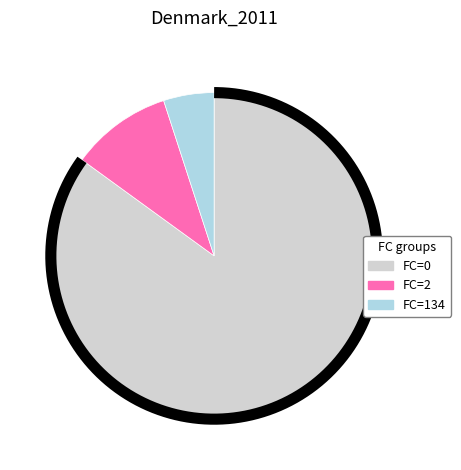

The 5 slice represents 1% of the pie. True or false?

False